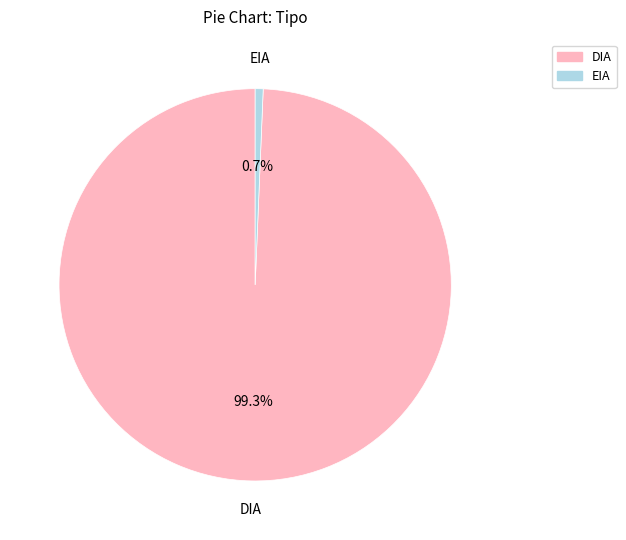

Which category accounts for the majority?

DIA